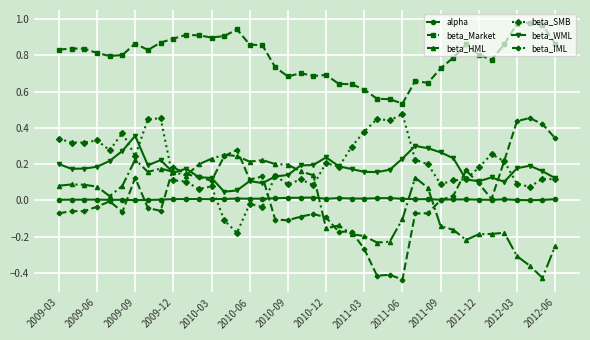

True or false: beta_WML has more than 0 points higher than both neighbors.

True